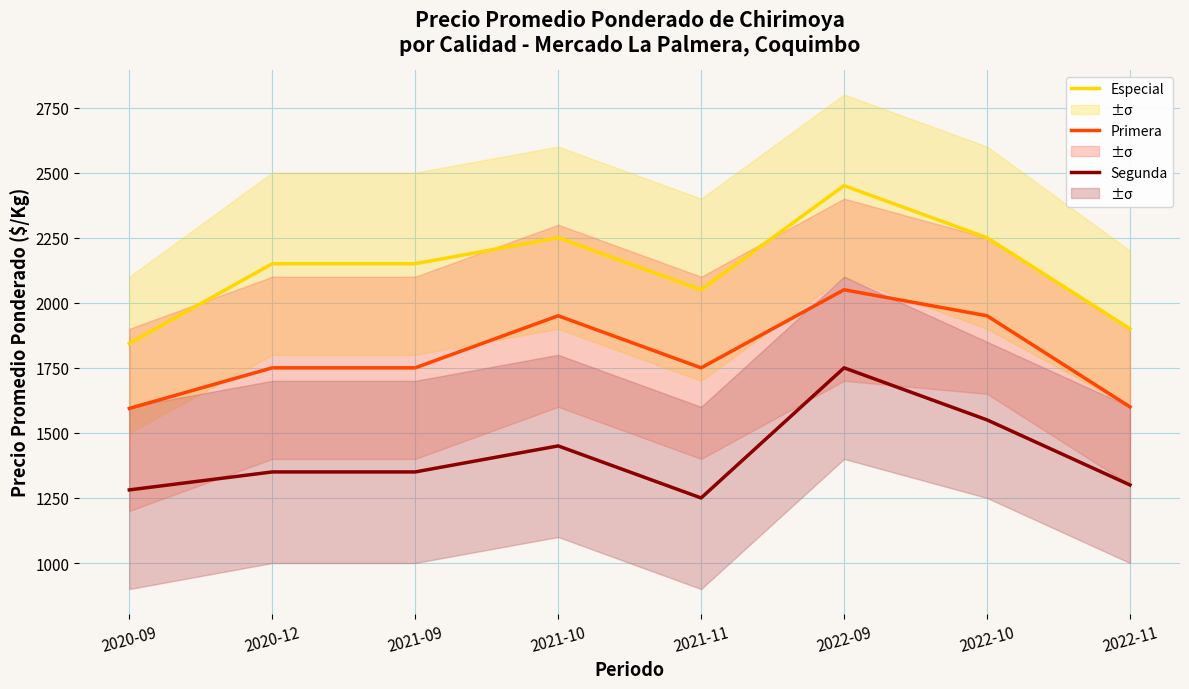

What is the total value across all series at 2020-12?

5250